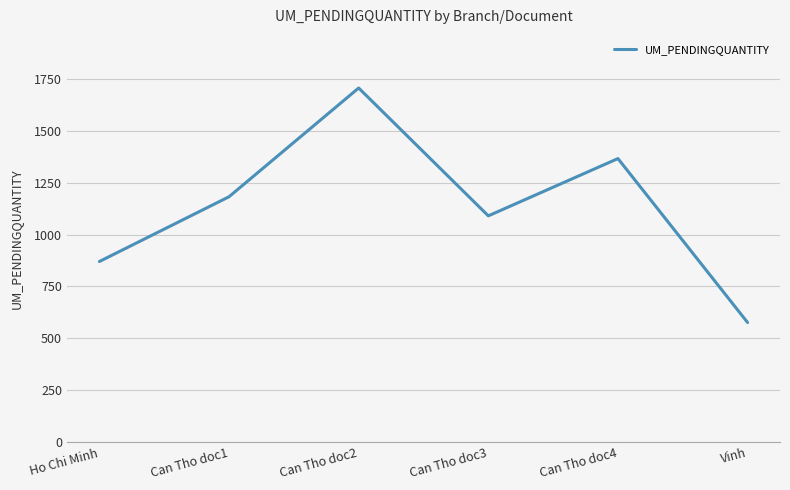

The value at Can Tho doc4 is 946. True or false?

False